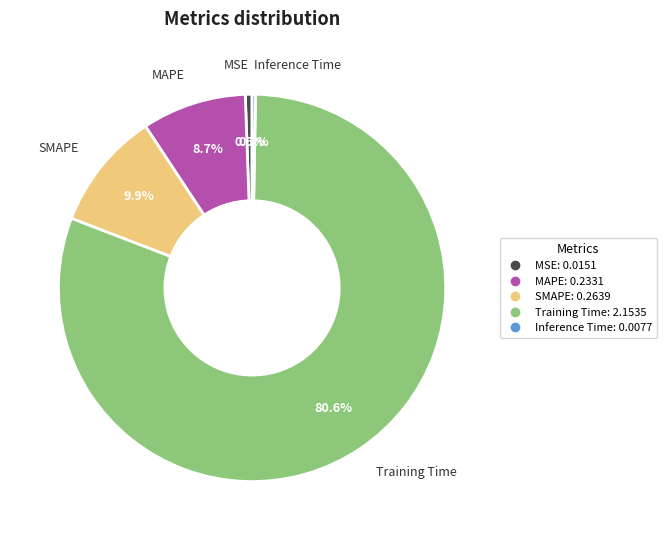

What percentage is the SMAPE slice, to the nearest percent?

10%